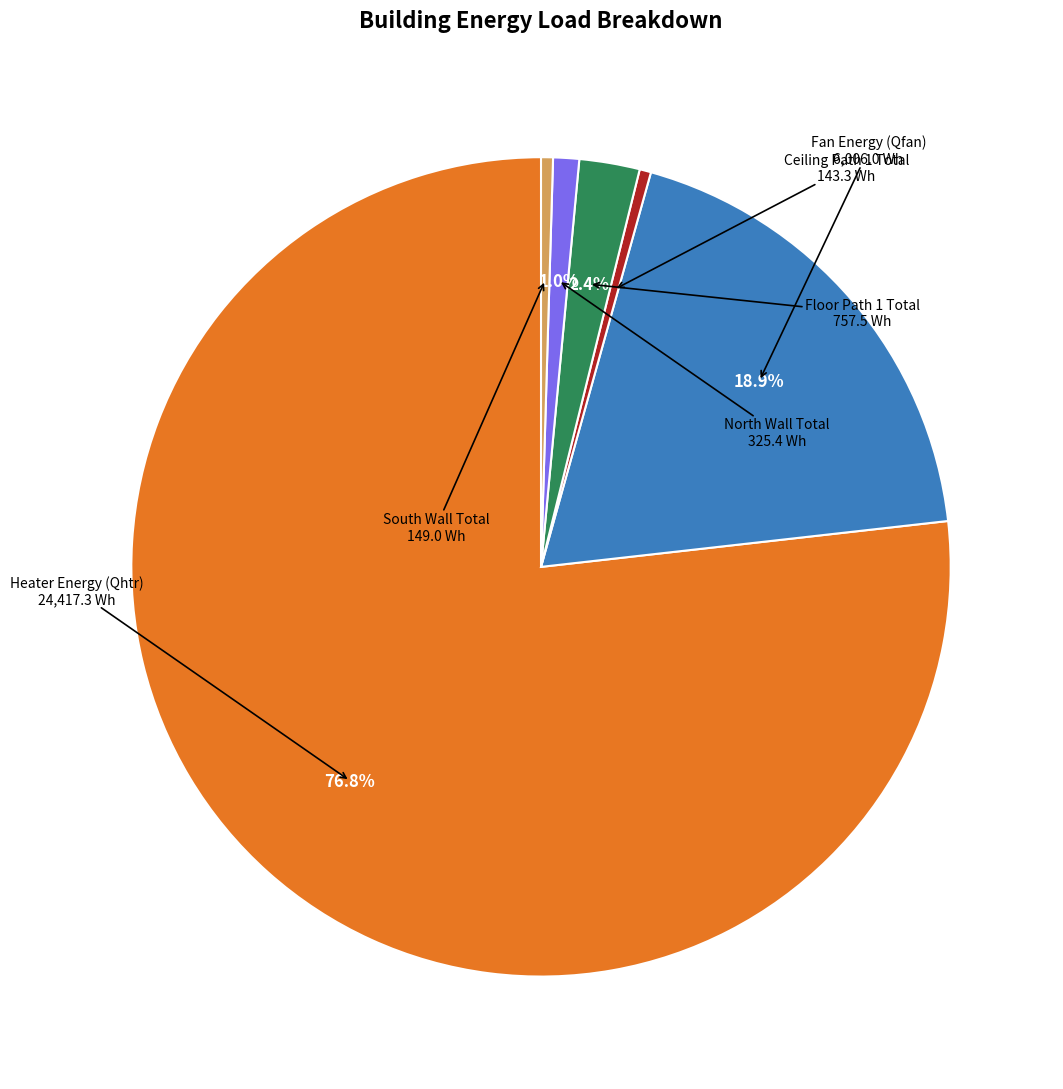

Is there a majority slice in this chart?

Yes